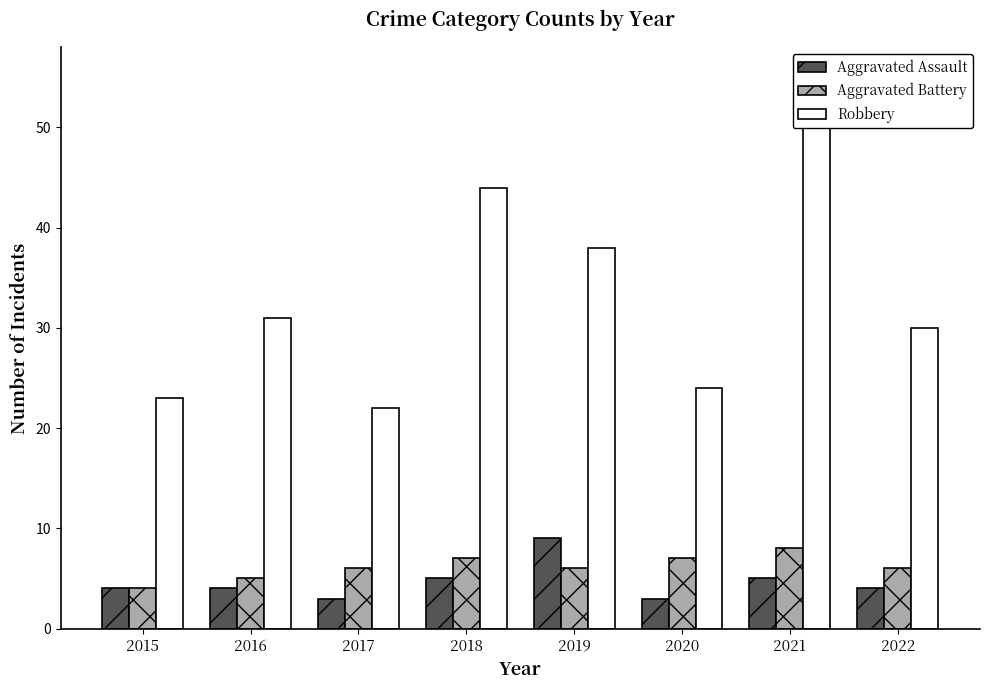

What is the maximum value shown in the chart?

50